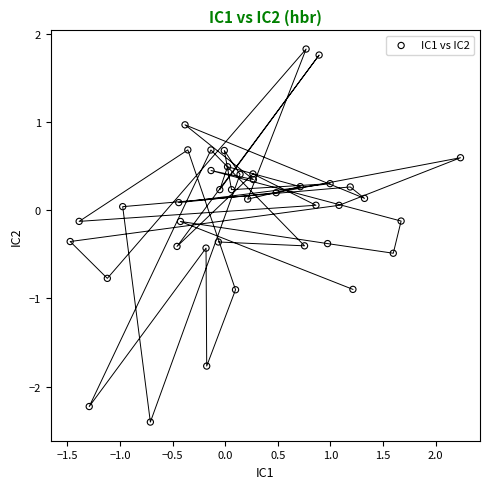

What is the range of X values (max minus min)?

3.7